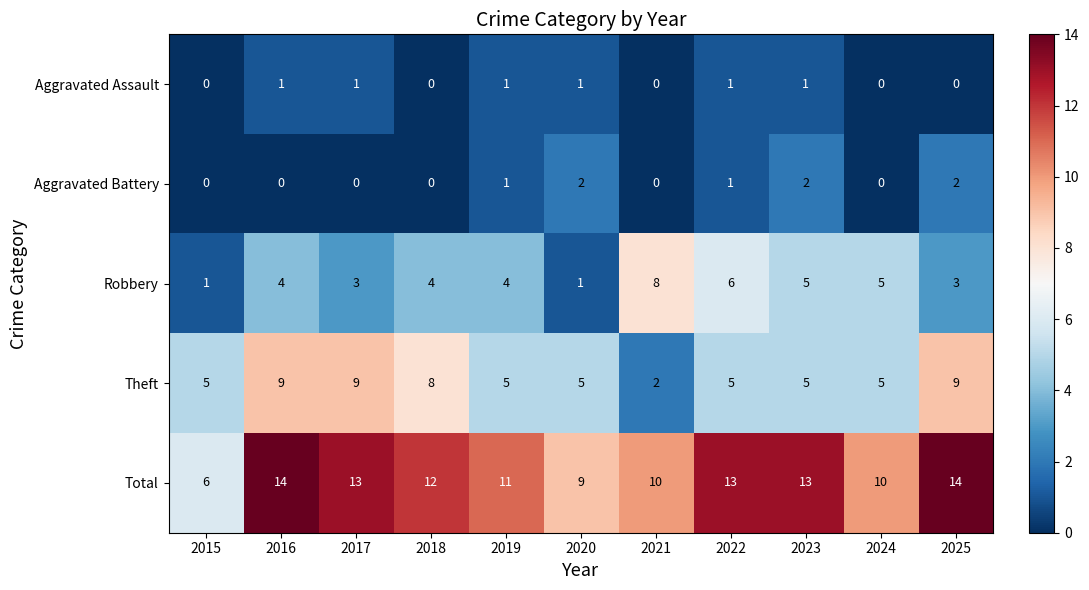

What is the difference between the Theft values at 2020 and 2025?

4